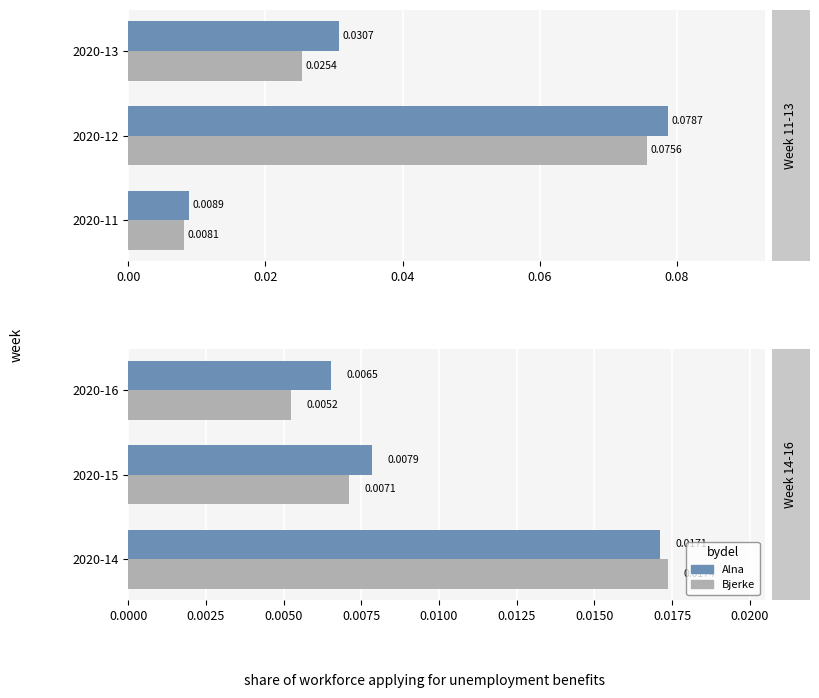

How many bars are there in each group?

2